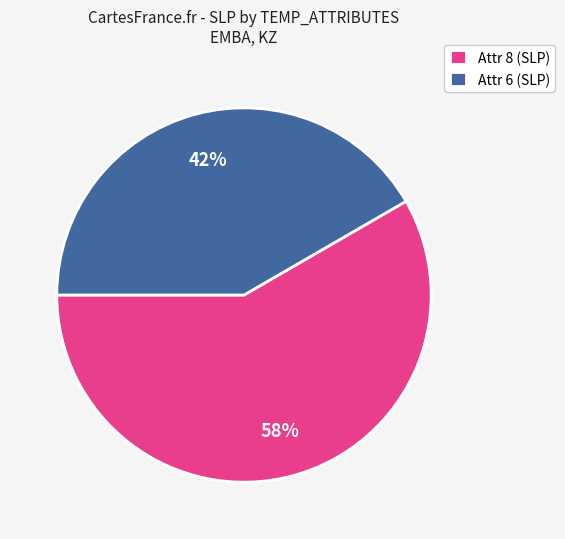

To the nearest percent, what is the average slice percentage?

50%